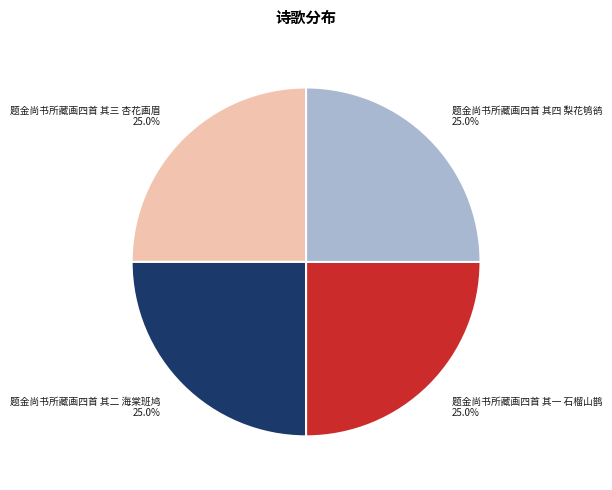

The 题金尚书所藏画四首 其二 海棠班鸠 slice represents 25% of the pie. True or false?

True